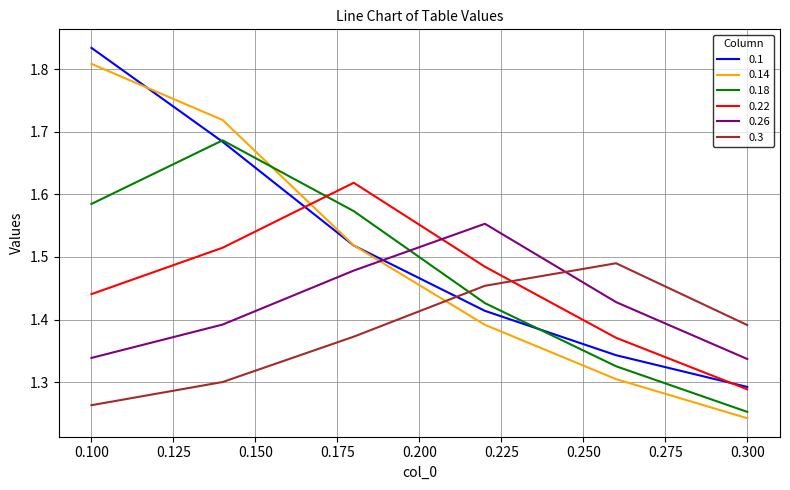

Is this an area chart (filled region under the line)?

No